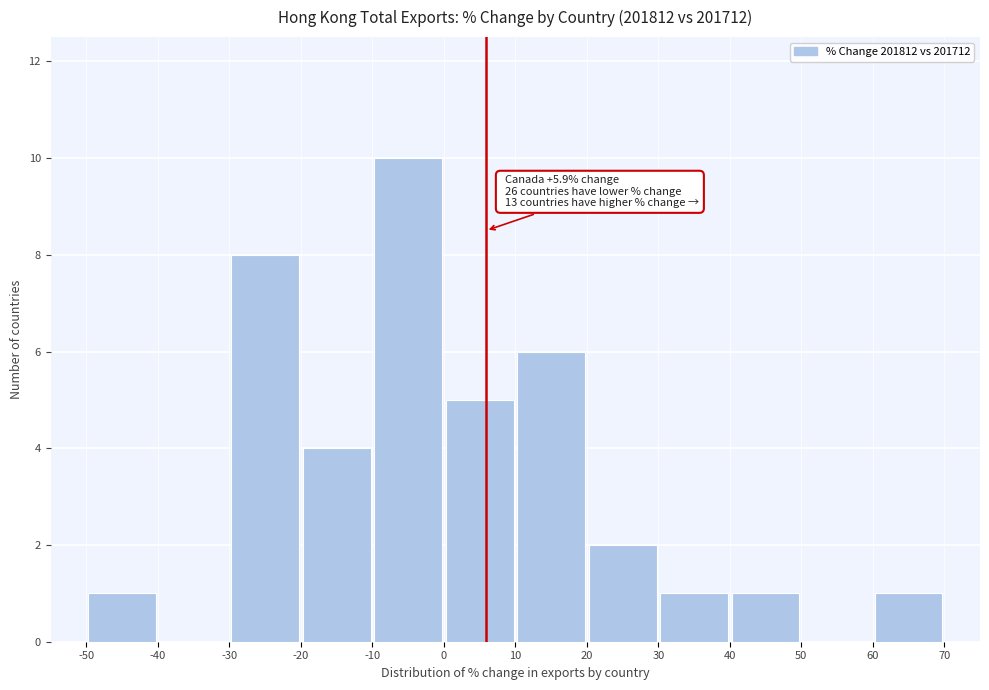

Which range on the x-axis has the tallest bar?

-10 to 0